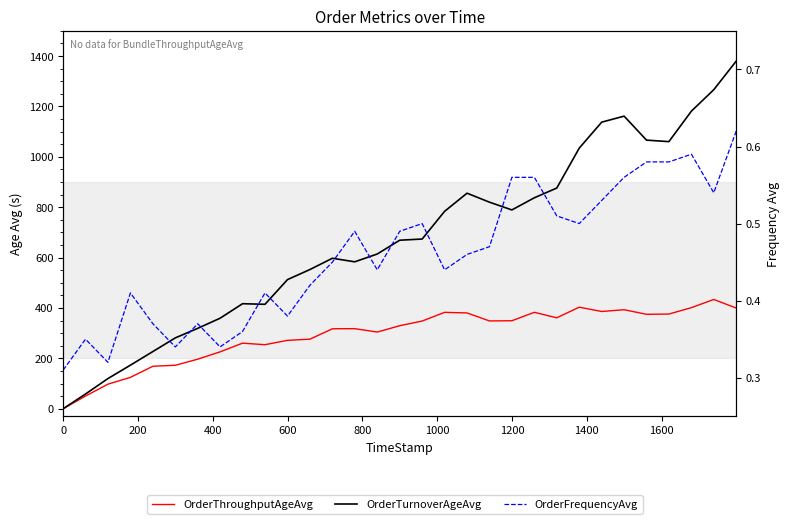

What is the difference between the maximum and minimum values in the OrderFrequencyAvg series?

0.3